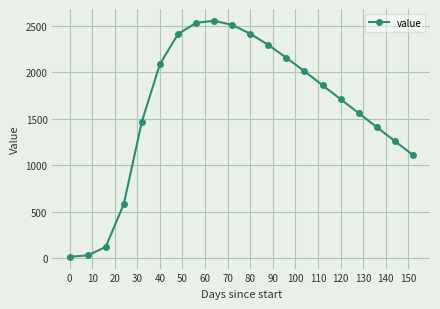

True or false: there are more than 0 points higher than both neighbors.

True